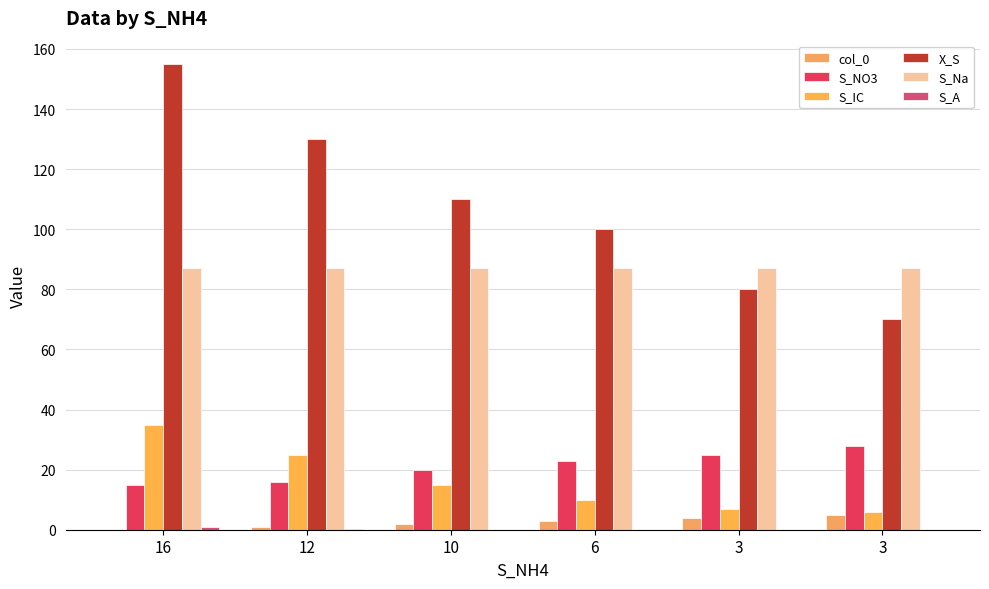

Reading right to left, list all the values displayed in this chart.

col_0: 3=5.0	3=4.0	6=3.0	10=2.0	12=1.0	16=0.0
S_NO3: 3=28.0	3=25.0	6=23.0	10=20.0	12=16.0	16=15.0
S_IC: 3=6.0	3=7.0	6=10.0	10=15.0	12=25.0	16=35.0
X_S: 3=70.0	3=80.0	6=100.0	10=110.0	12=130.0	16=155.0
S_Na: 3=87.0	3=87.0	6=87.0	10=87.0	12=87.0	16=87.0
S_A: 3=0.0	3=0.0	6=0.0	10=0.1	12=0.2	16=1.0